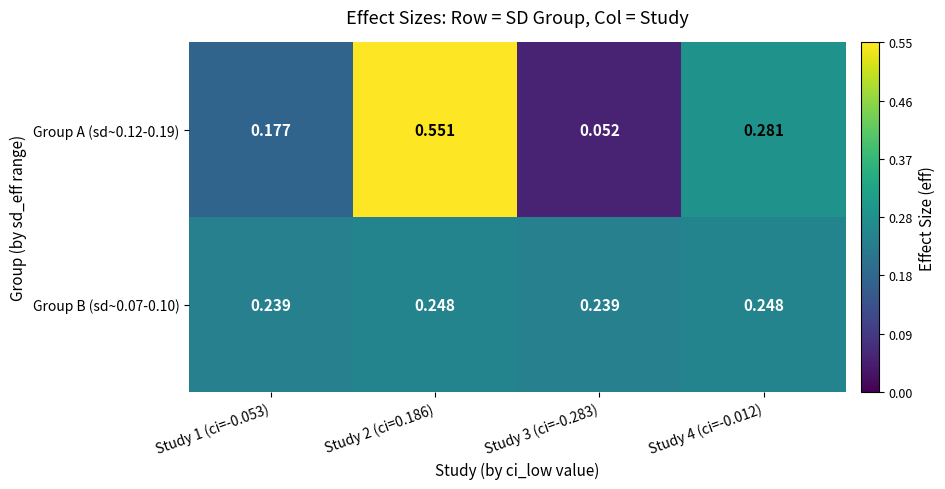

Is the value of Group A (sd~0.12-0.19) at Study 3 (ci=-0.283) greater than the value of Group B (sd~0.07-0.10) at Study 3 (ci=-0.283)?

No